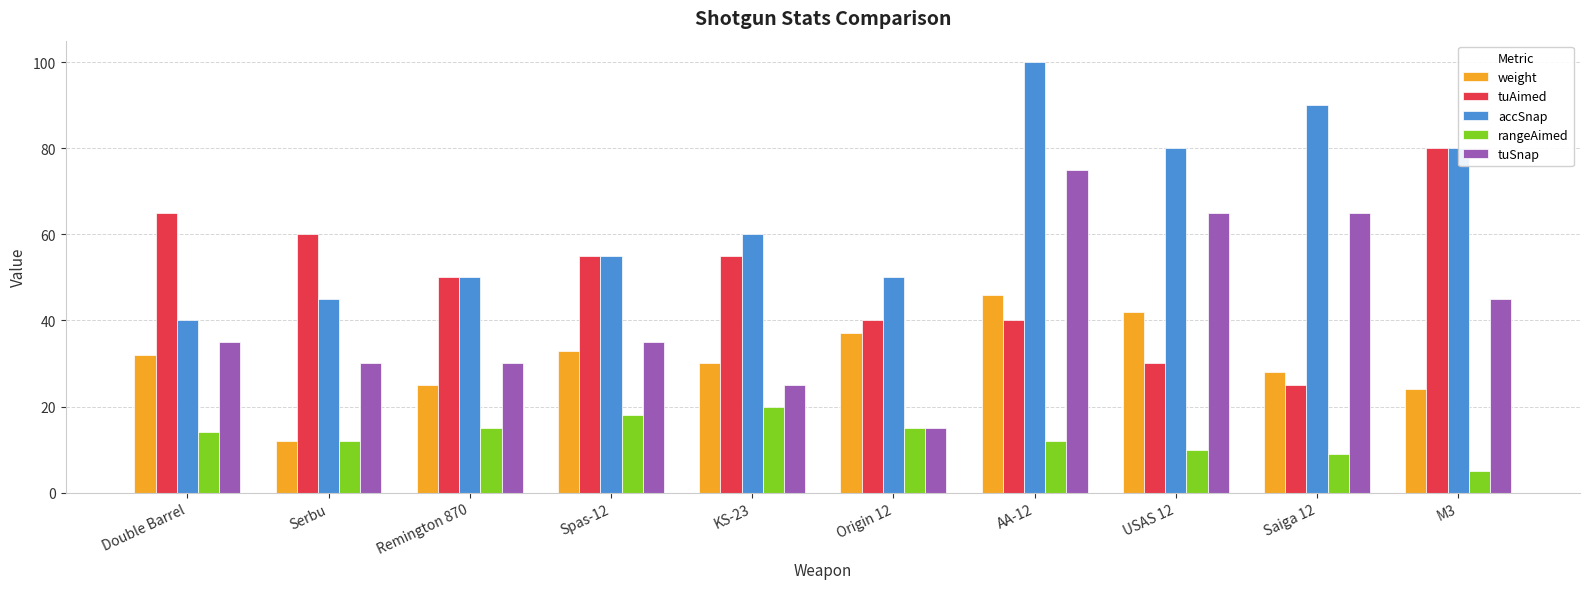

What is the total value across all series at KS-23?

190